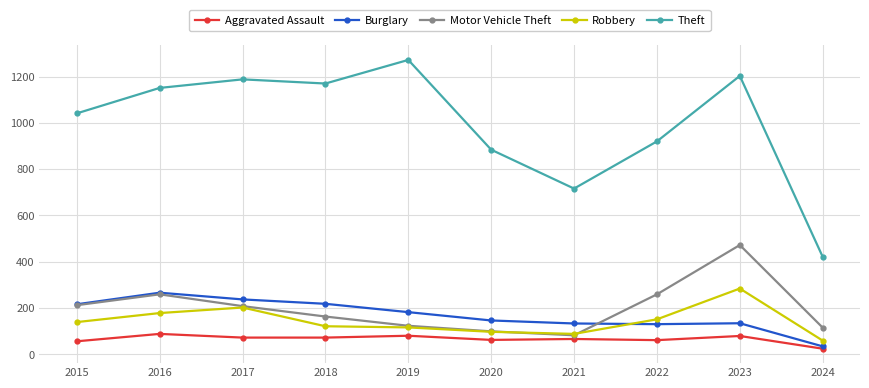

At which category does Motor Vehicle Theft reach its first local peak?

2016